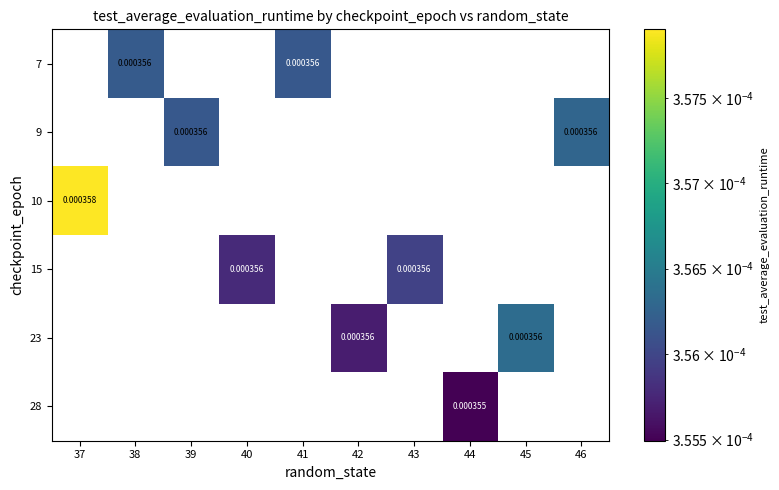

How many data points does each series have?

10